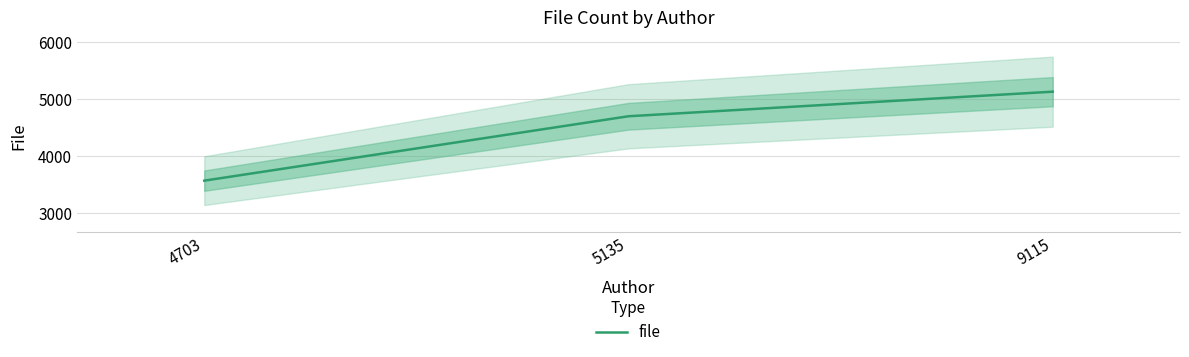

What is the ratio of the value at 4703 to the value at 5135?

0.8